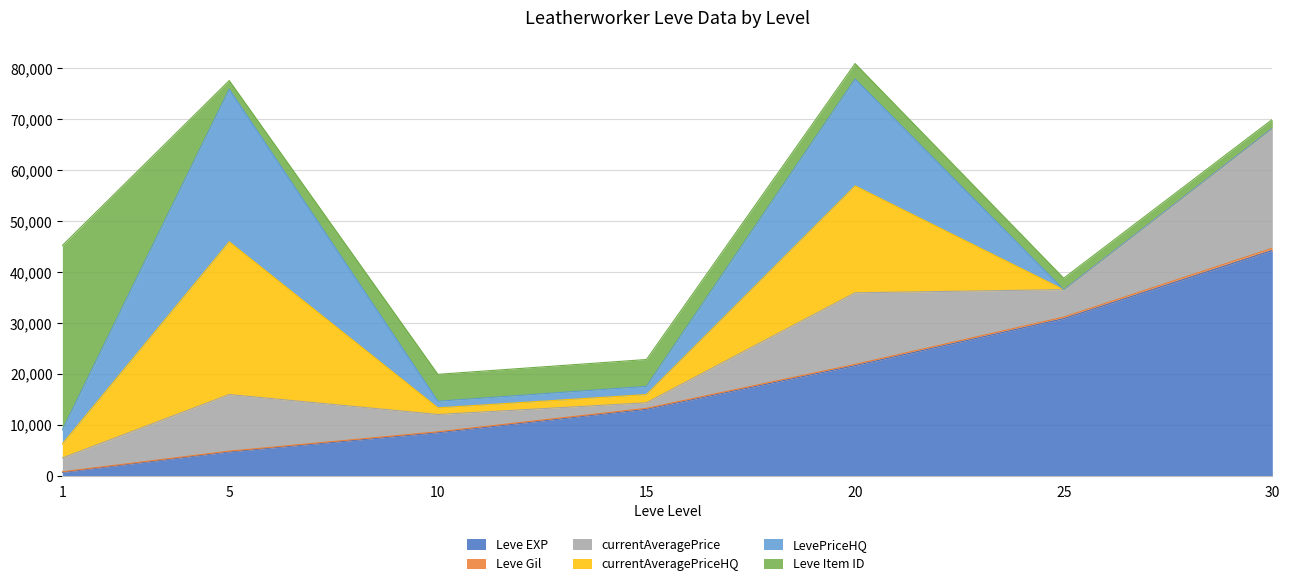

Rank the series by their maximum value, from lowest to highest.

Leve Gil, currentAveragePrice, currentAveragePriceHQ, LevePriceHQ, Leve Item ID, Leve EXP